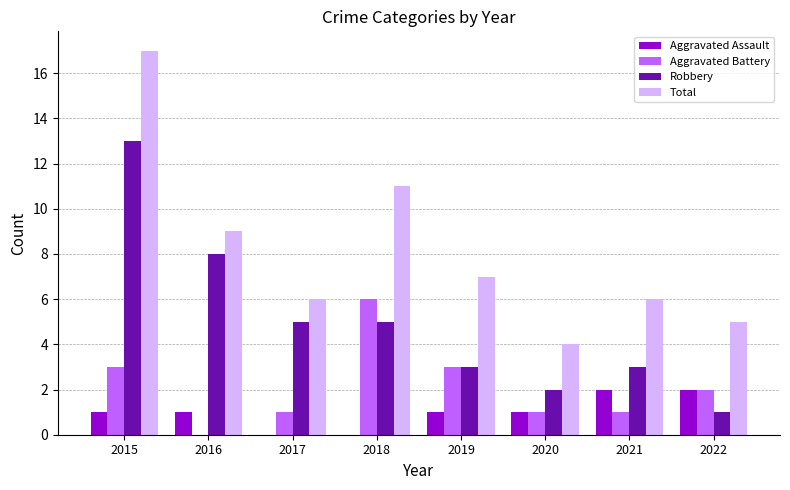

What is the sum of all Total values?

65